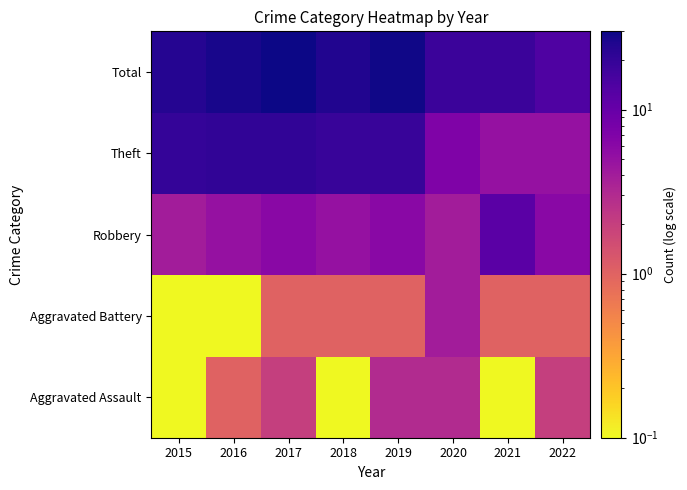

At how many categories does at least one series exceed 27?

2